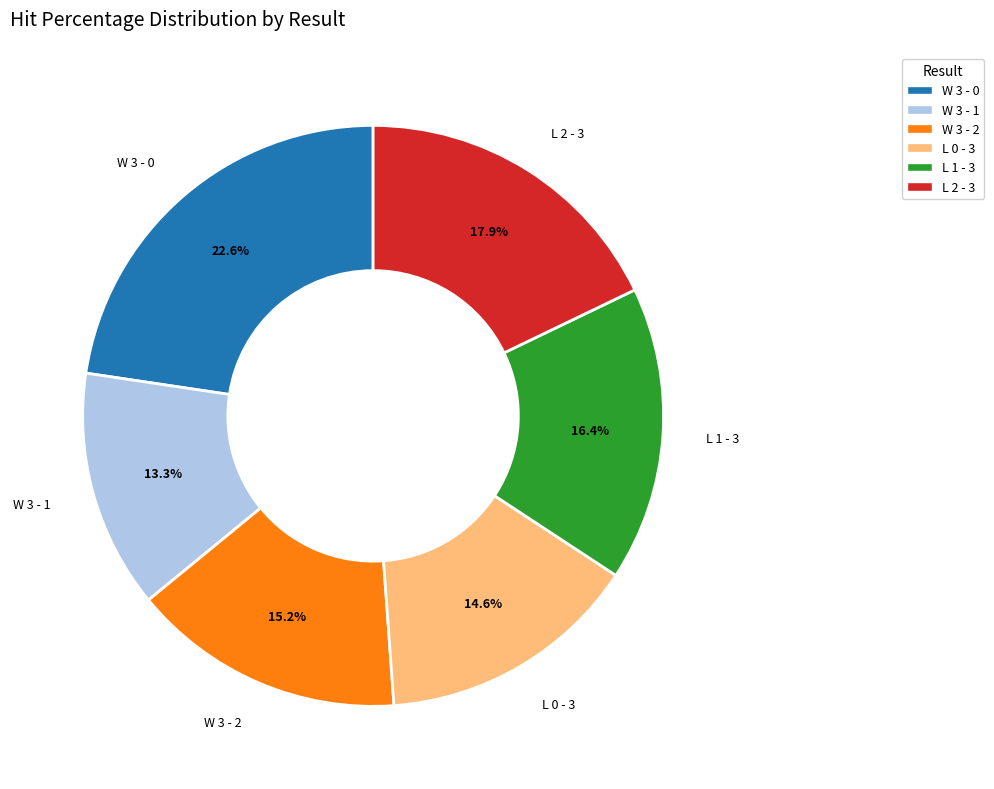

Approximately how many times larger is the value at W 3 - 0 compared to W 3 - 2?

1.5